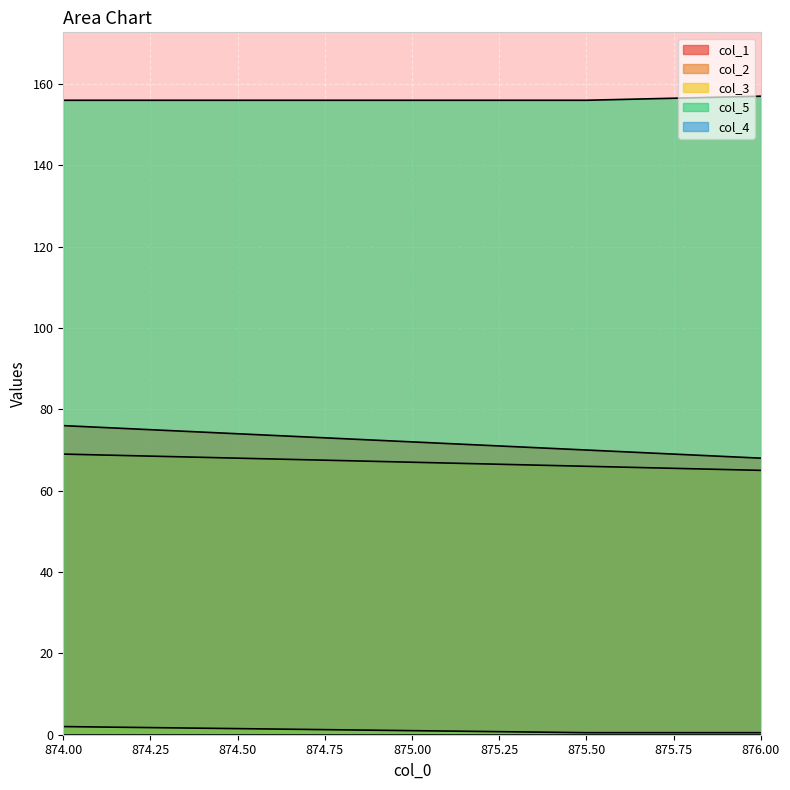

What is the value of the col_2 point at the 1st from the left?

76.0